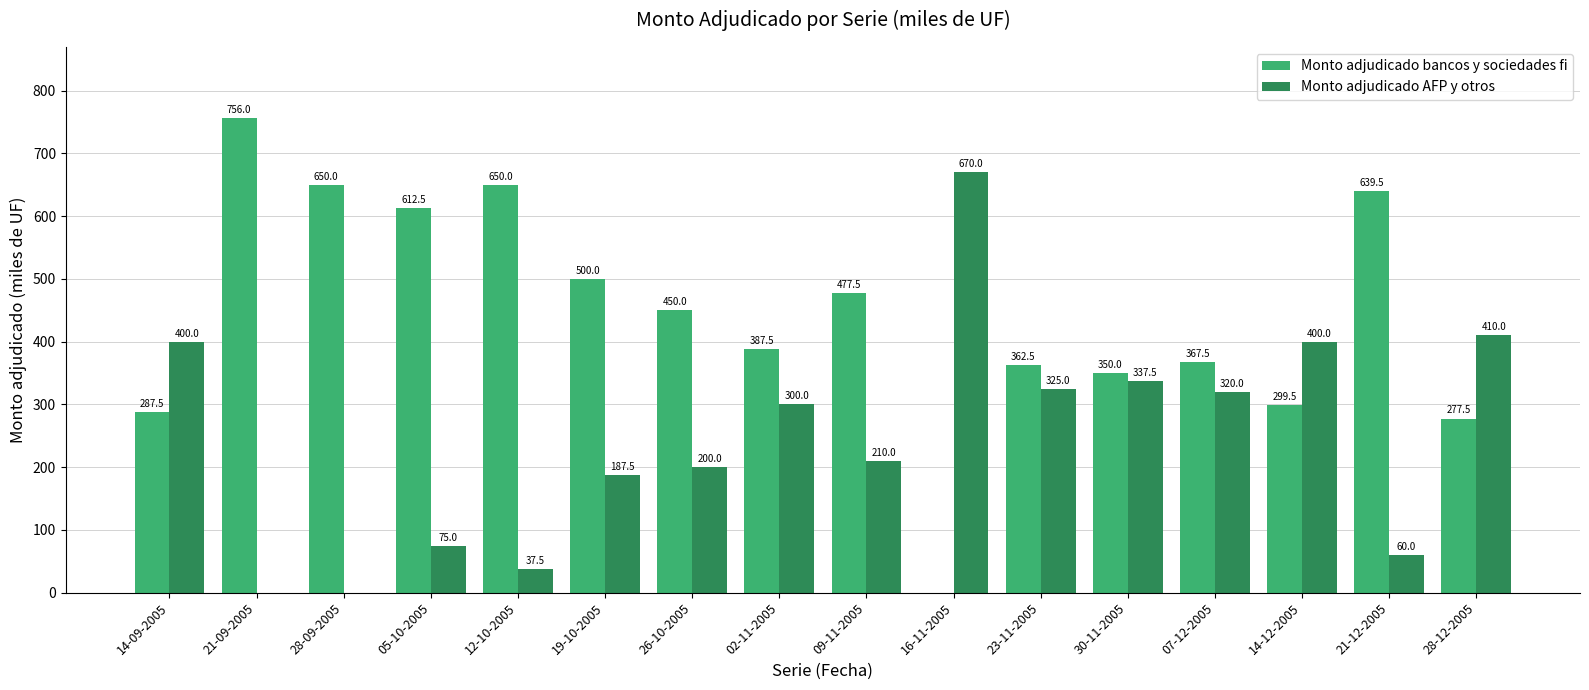

Reading left to right, extract all data points from this chart.

Monto adjudicado bancos y sociedades fi: 14-09-2005=287.5	21-09-2005=756.0	28-09-2005=650.0	05-10-2005=612.5	12-10-2005=650.0	19-10-2005=500.0	26-10-2005=450.0	02-11-2005=387.5	09-11-2005=477.5	16-11-2005=0.0	23-11-2005=362.5	30-11-2005=350.0	07-12-2005=367.5	14-12-2005=299.5	21-12-2005=639.5	28-12-2005=277.5
Monto adjudicado AFP y otros: 14-09-2005=400.0	21-09-2005=0.0	28-09-2005=0.0	05-10-2005=75.0	12-10-2005=37.5	19-10-2005=187.5	26-10-2005=200.0	02-11-2005=300.0	09-11-2005=210.0	16-11-2005=670.0	23-11-2005=325.0	30-11-2005=337.5	07-12-2005=320.0	14-12-2005=400.0	21-12-2005=60.0	28-12-2005=410.0